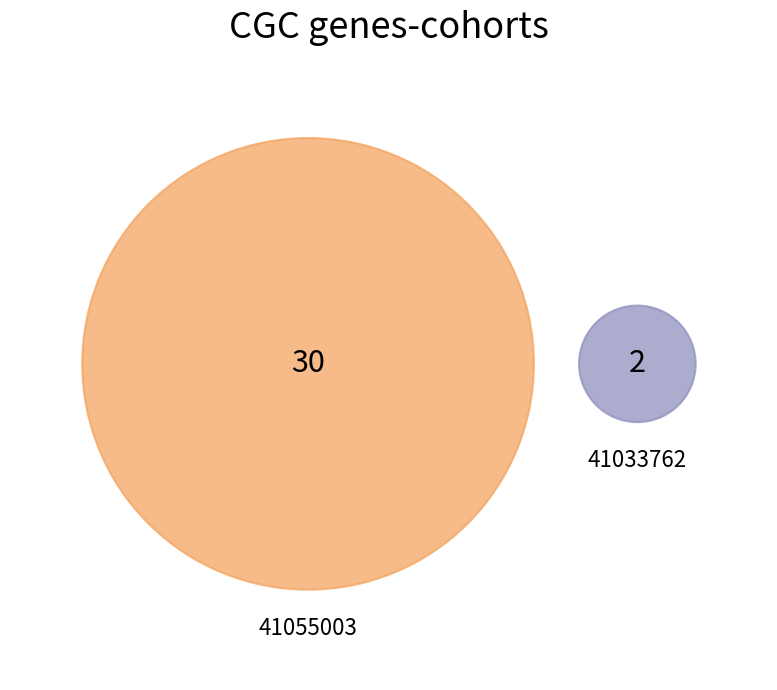

To the nearest percent, what is the combined percentage of 41055003 and 41033762?

100%